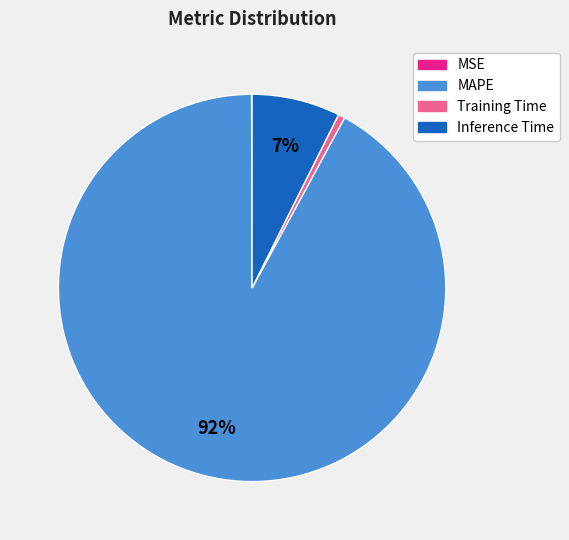

Which category has the biggest portion of the pie?

MAPE